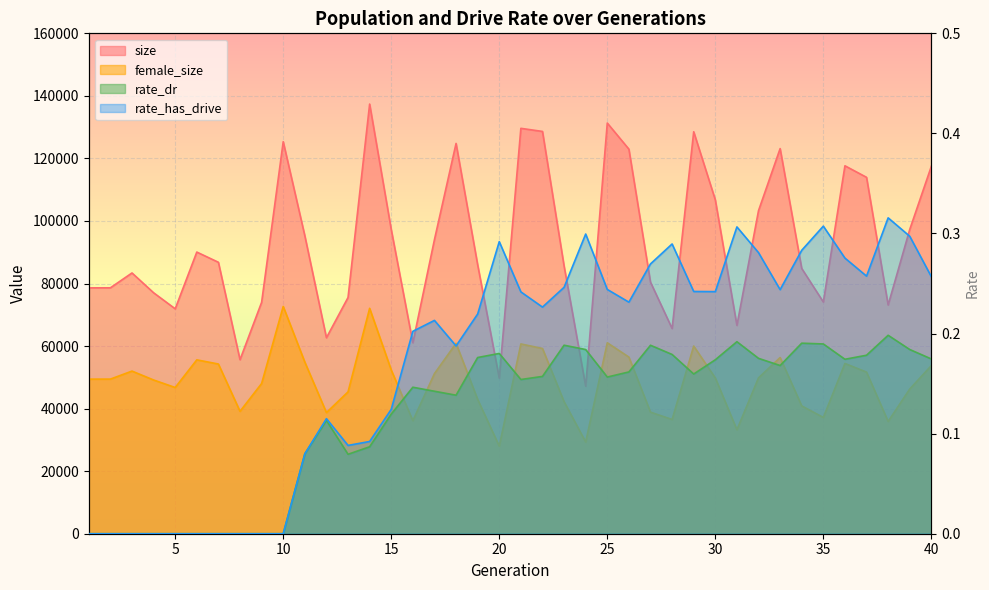

At how many categories does at least one series exceed 61862?

36